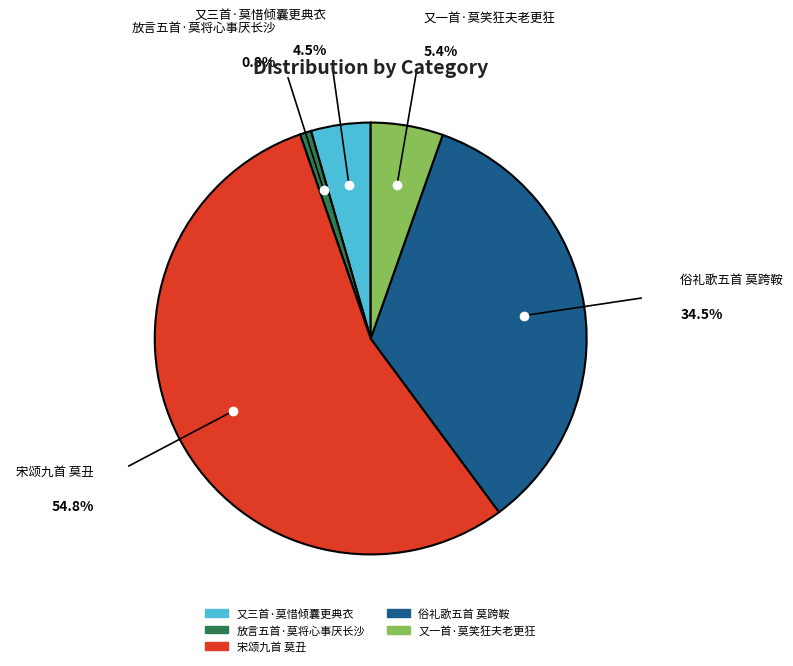

Is 宋颂九首 莫丑 the majority of the pie?

Yes